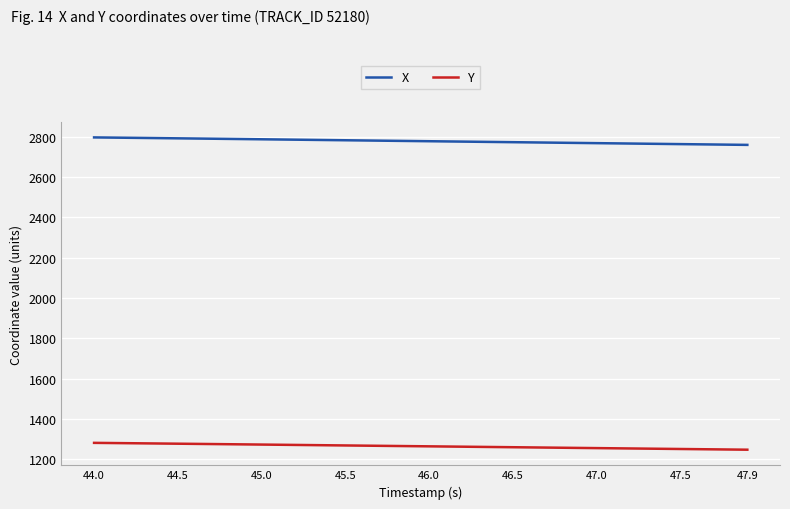

Which series has the largest total across all categories?

X